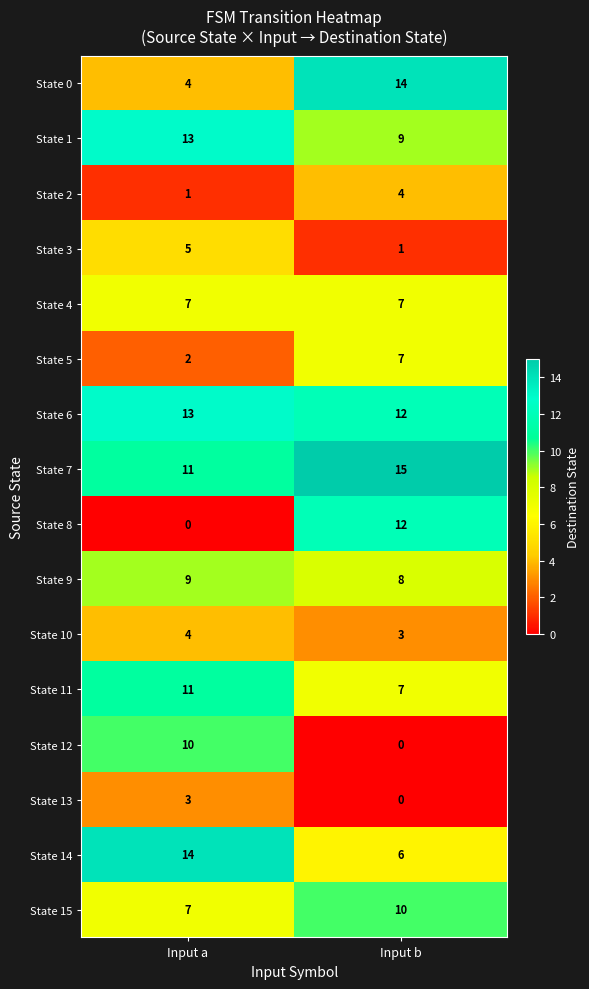

The State 10 series shows 2 at Input b. True or false?

False